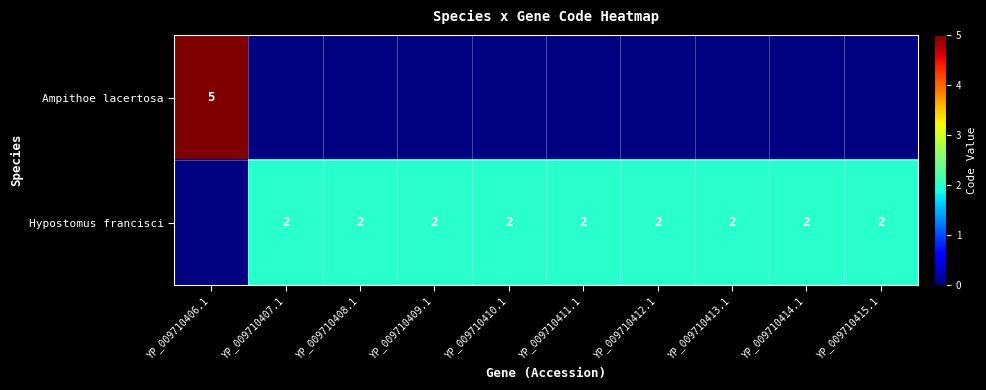

What is the sum of the Hypostomus francisci values at YP_009710408.1 and YP_009710412.1?

4